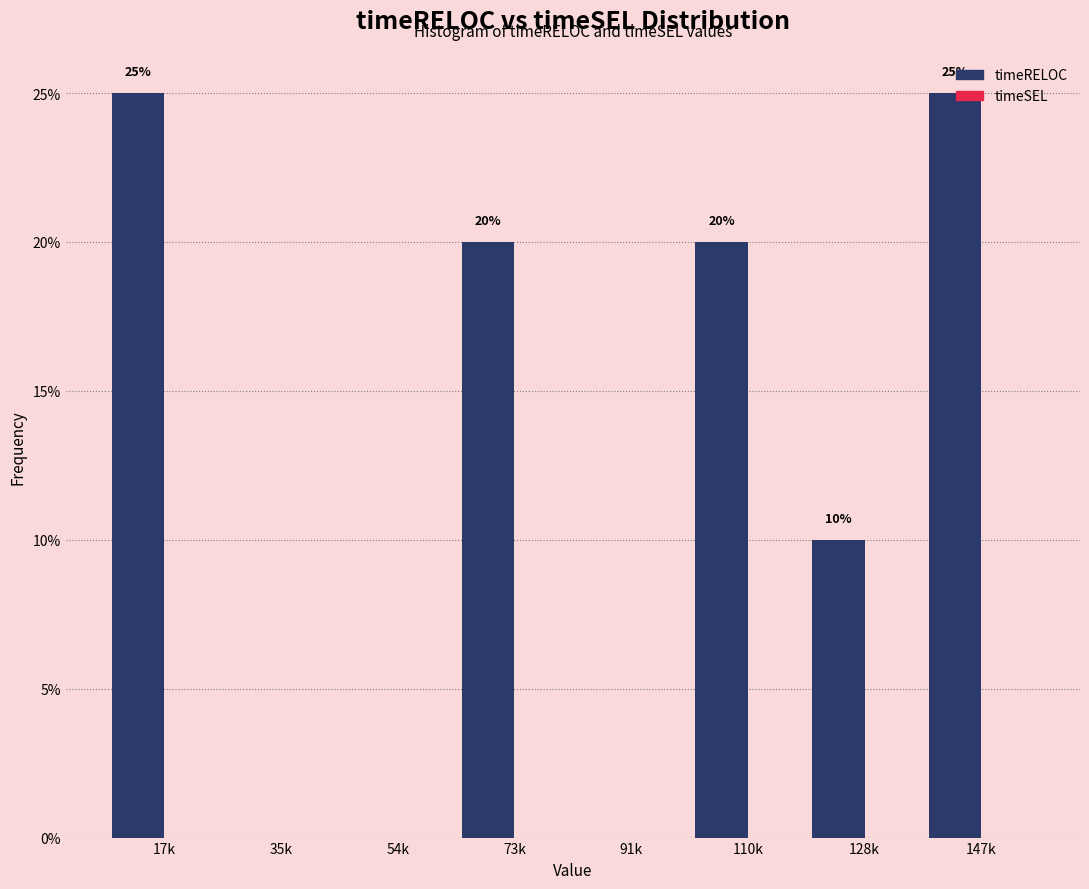

True or false: the data shows -16 at 54k.

False